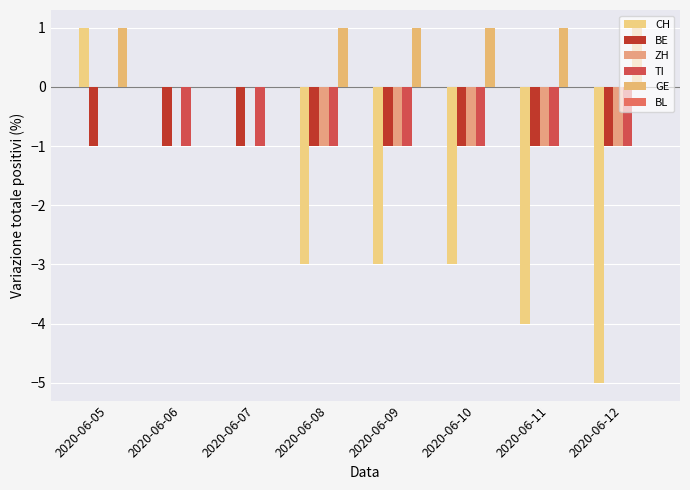

At which category is the sum across all series the highest?

2020-06-05